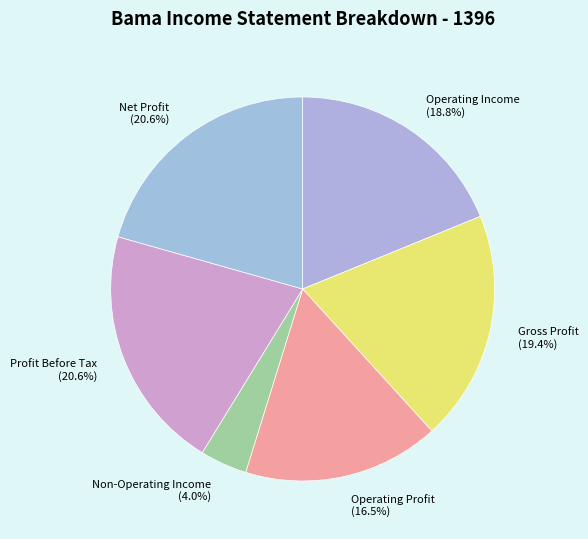

How many segments does this pie chart have?

6